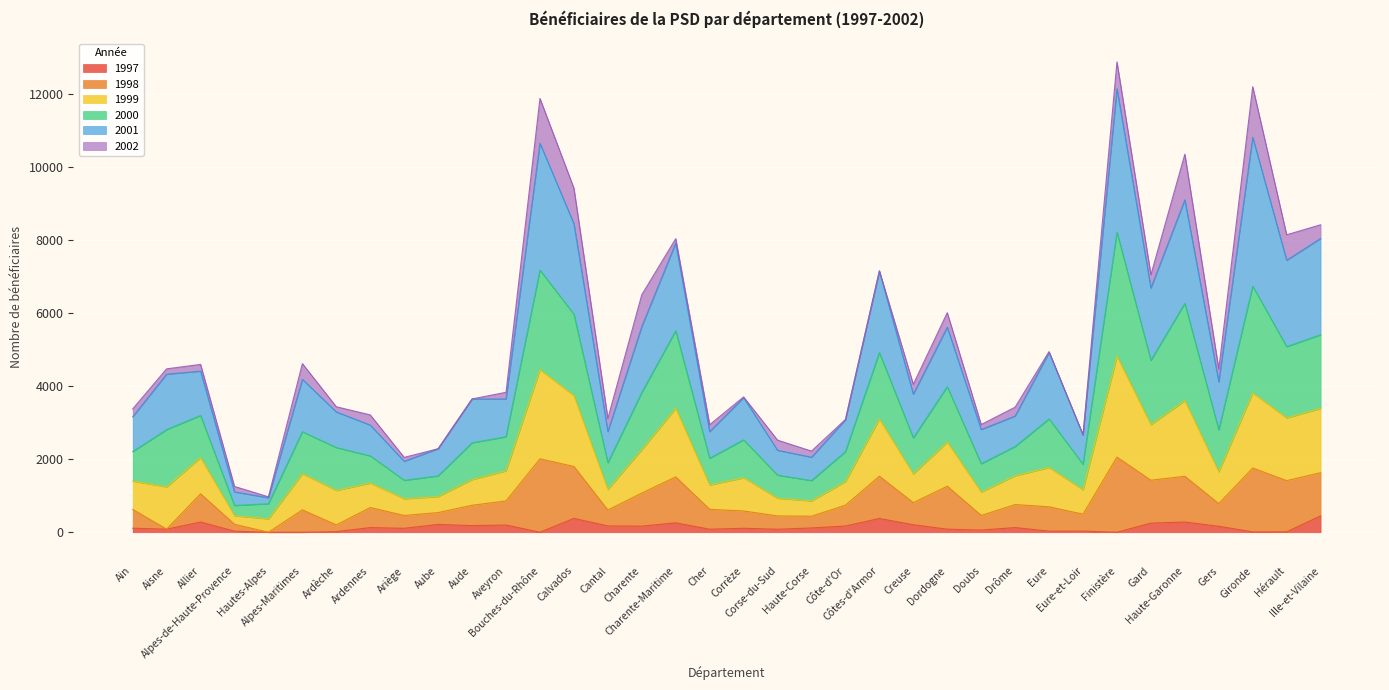

At which label does 2001 reach its minimum?

Hautes-Alpes